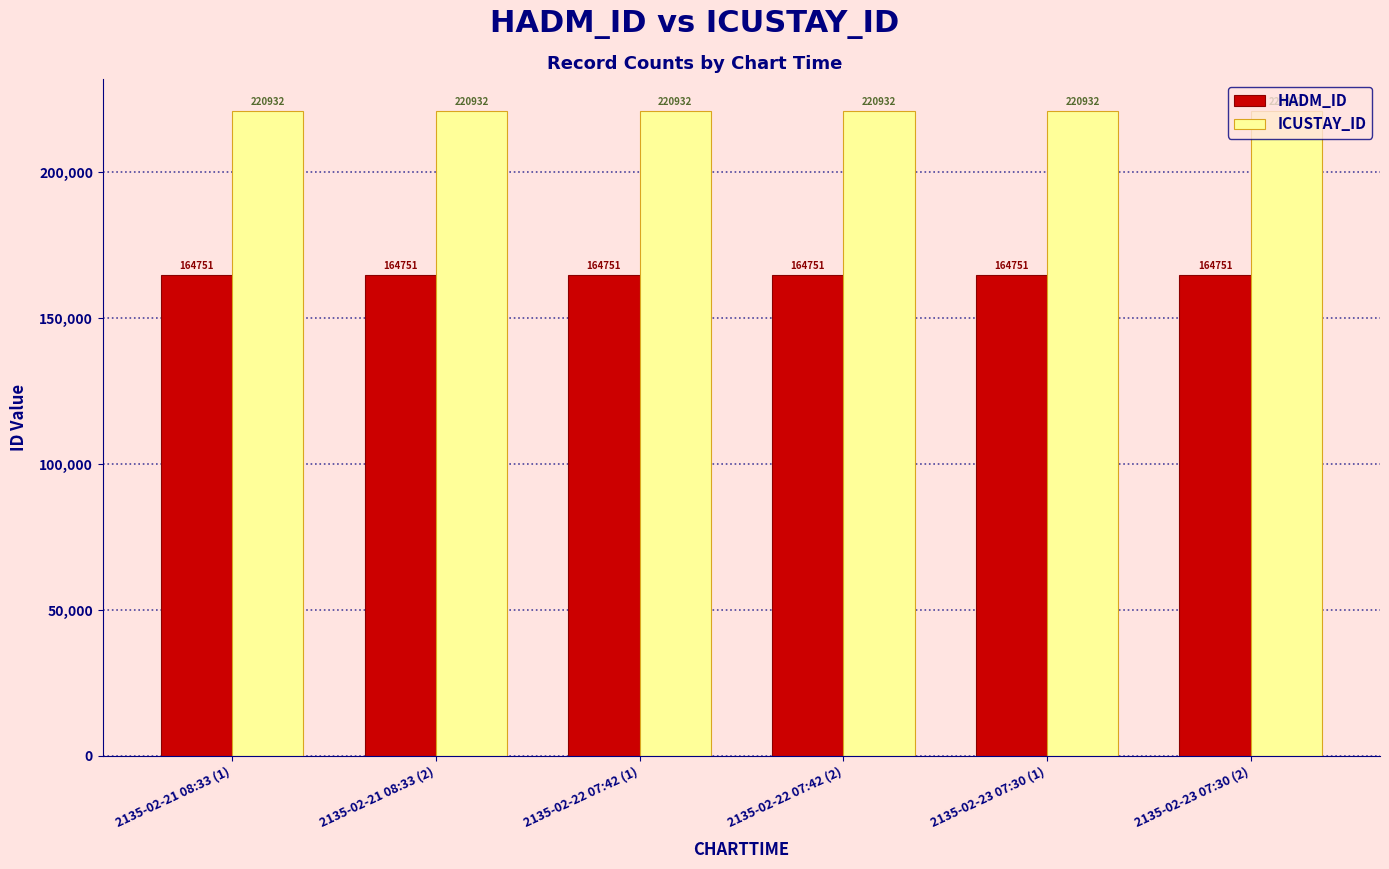

What value does the ICUSTAY_ID series have at 2135-02-23 07:30 (2)?

220932